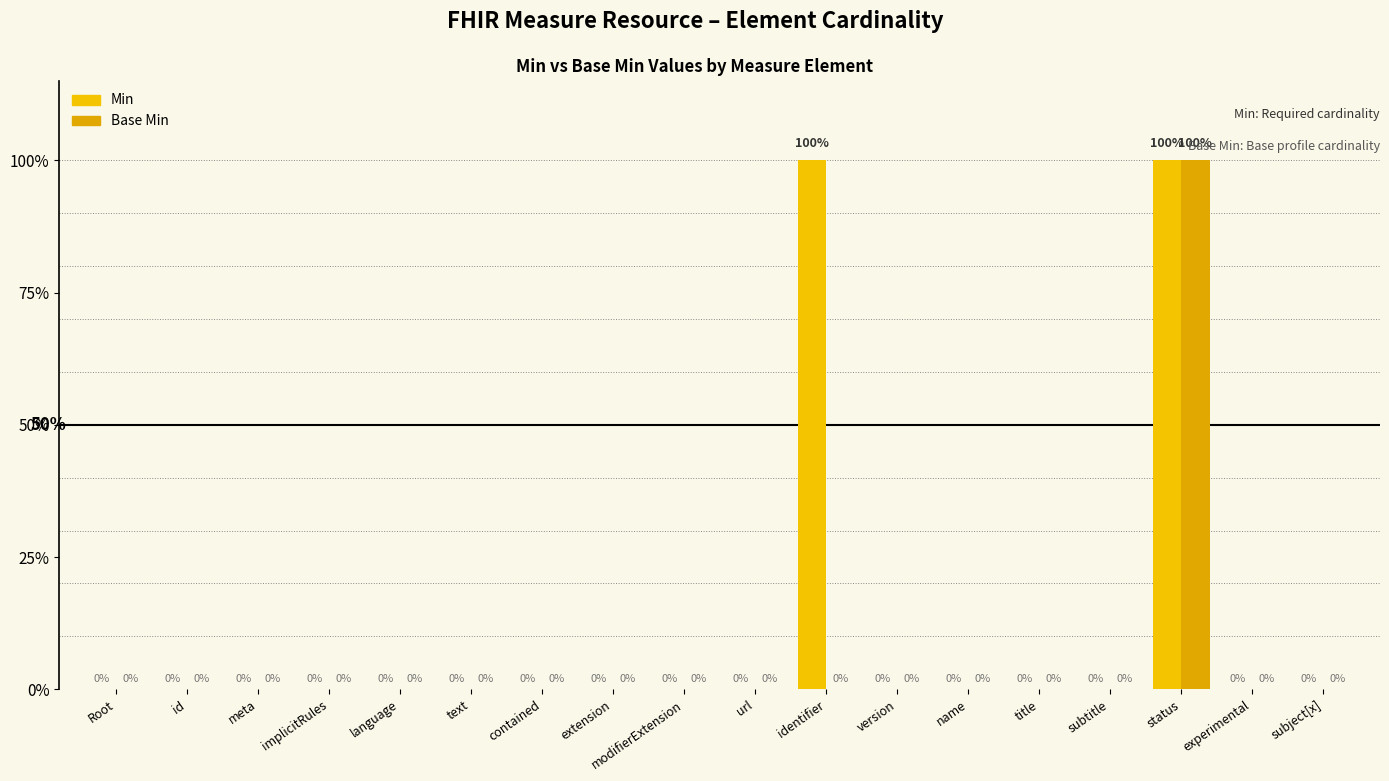

Rank the series by their average value, from highest to lowest.

Min, Base Min